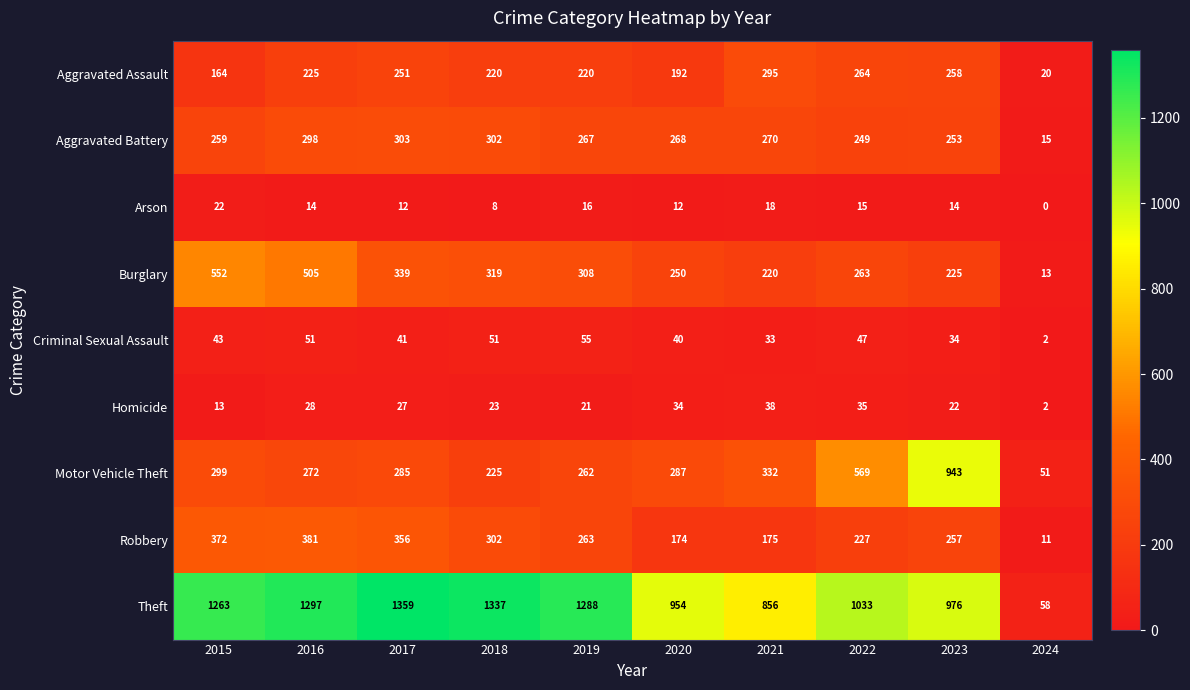

What is the total value across all series at 2019?

2700